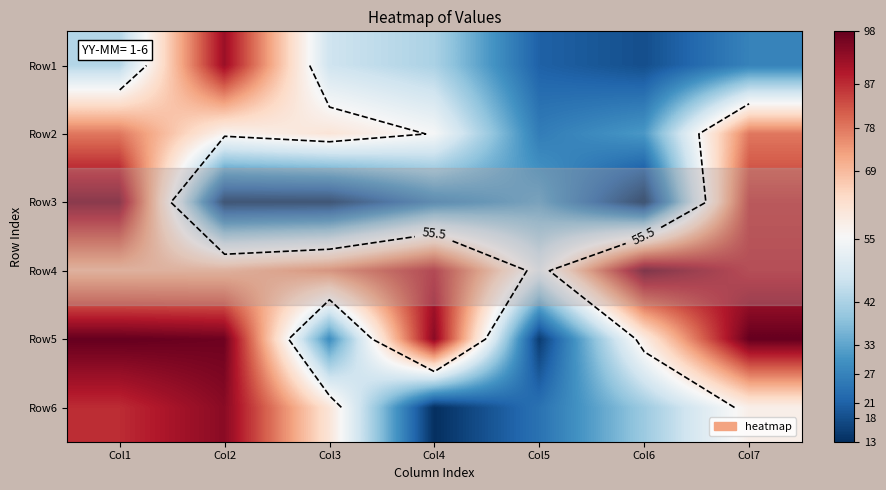

What is the total value across all series at Col3?

286